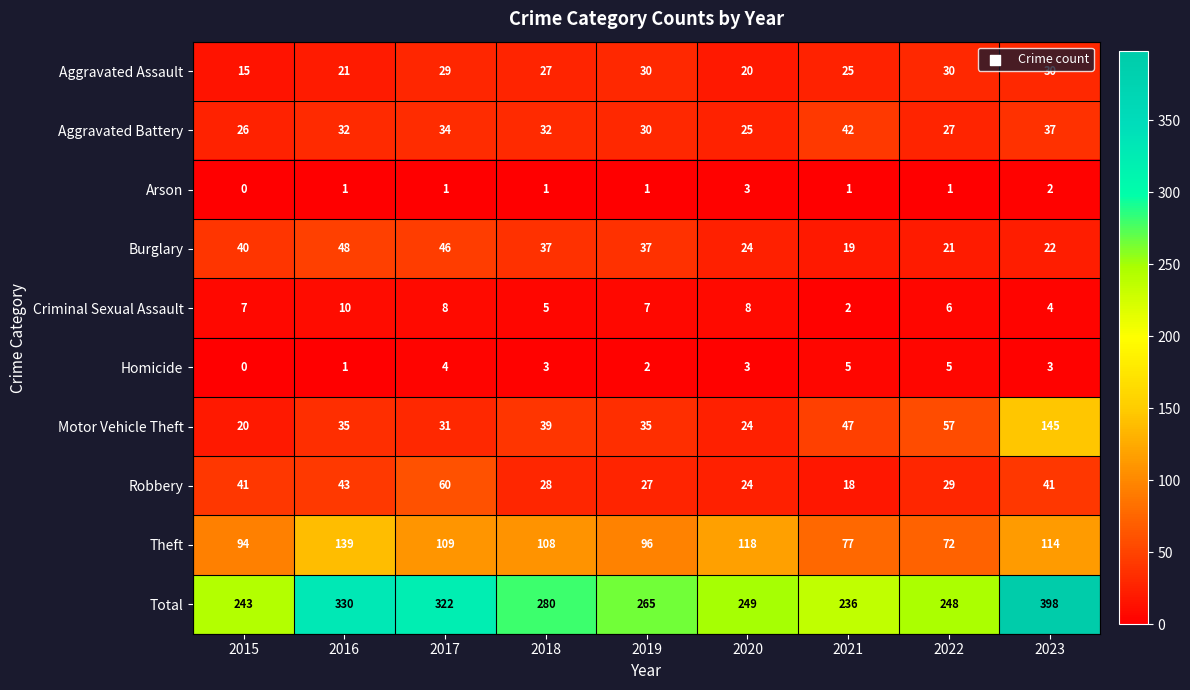

At which label does Theft first exceed 108?

2016